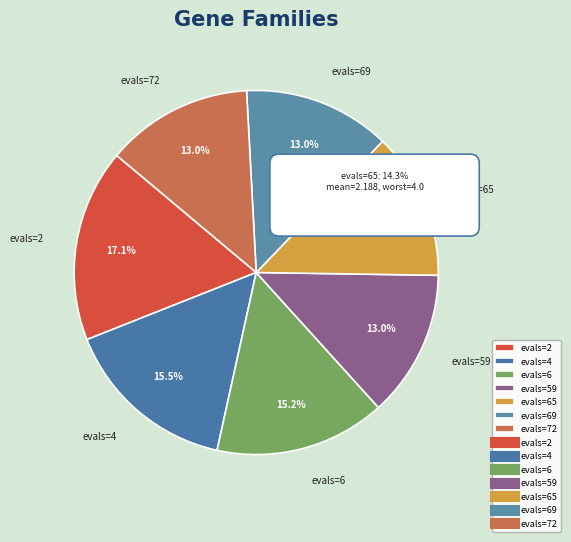

To the nearest percent, what percentage of the pie is evals=59?

13%